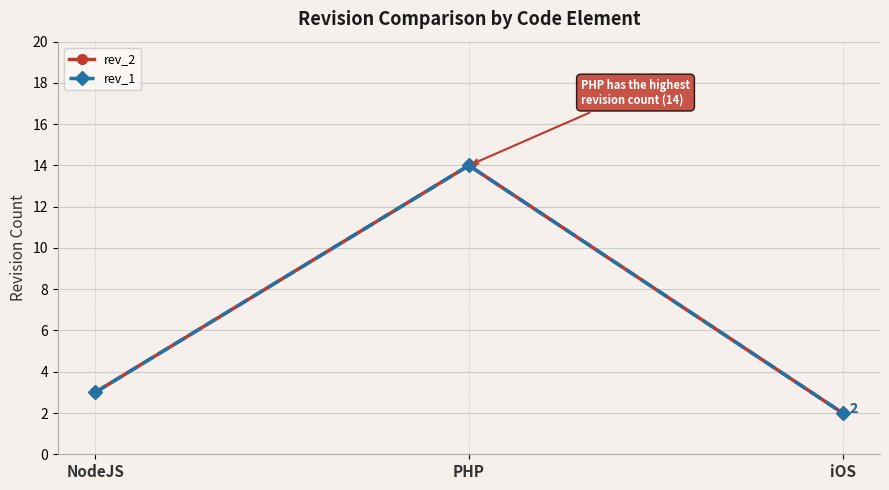

Between NodeJS and iOS, which is larger?

NodeJS